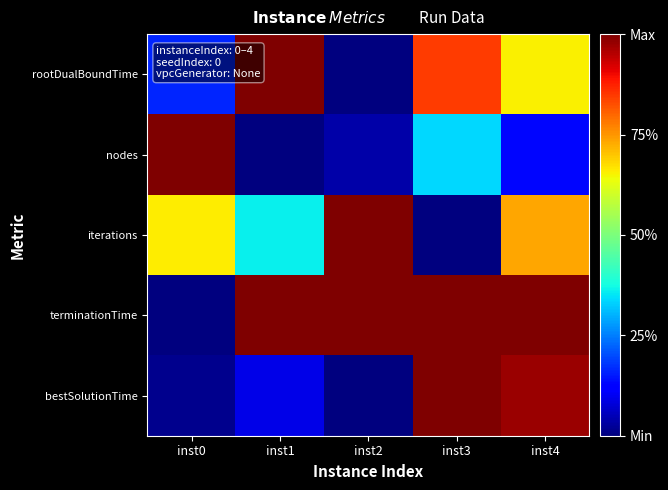

What is the spread (max minus min) of values at inst3?

1.0